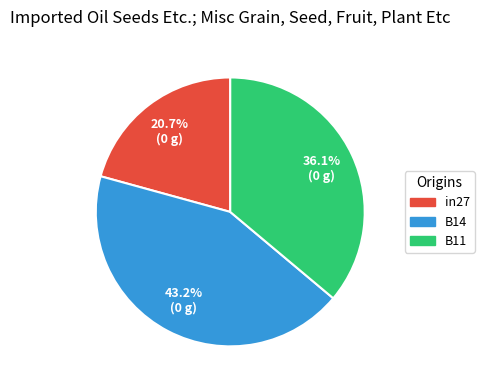

True or false: B14 accounts for 34% of the total.

False